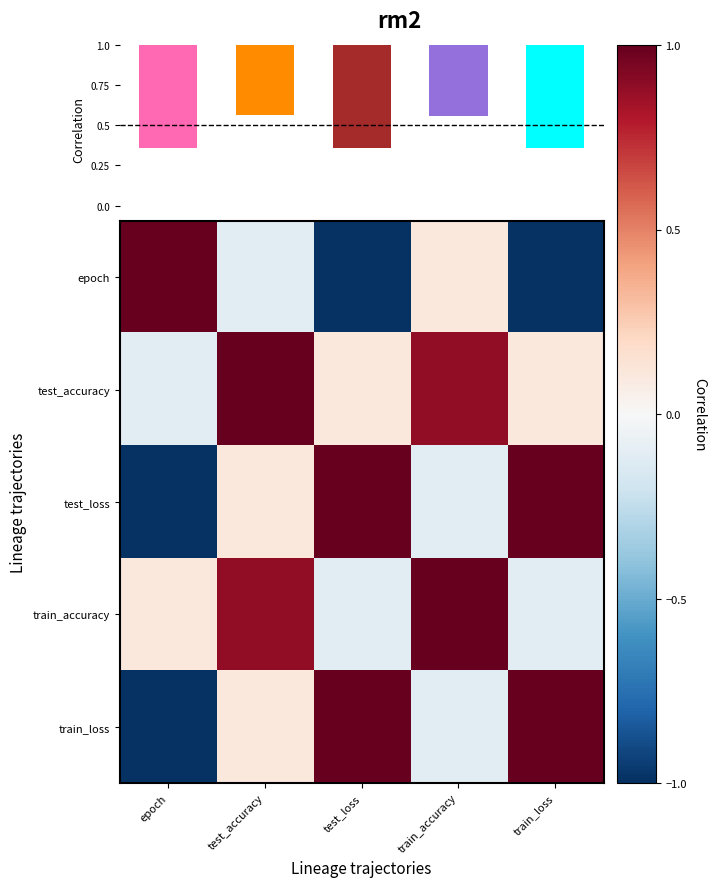

What is the maximum value for test_accuracy?

1.0